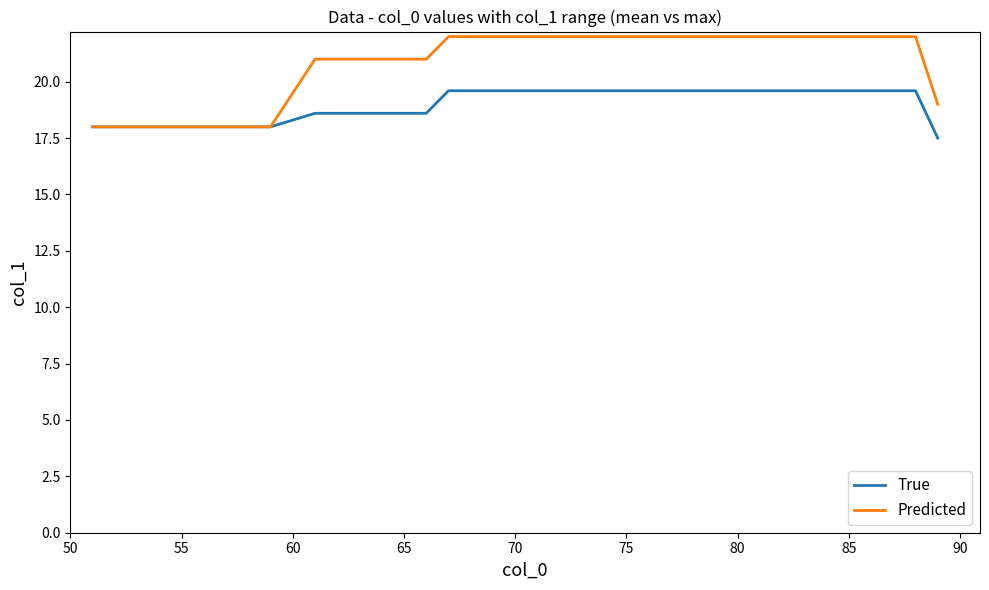

List the series in order of their overall mean, lowest first.

True, Predicted